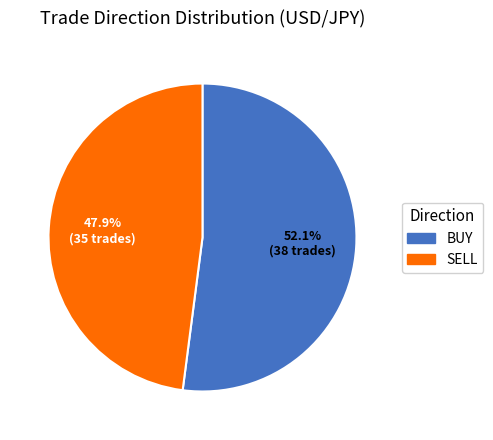

To the nearest percent, what portion does SELL represent?

48%